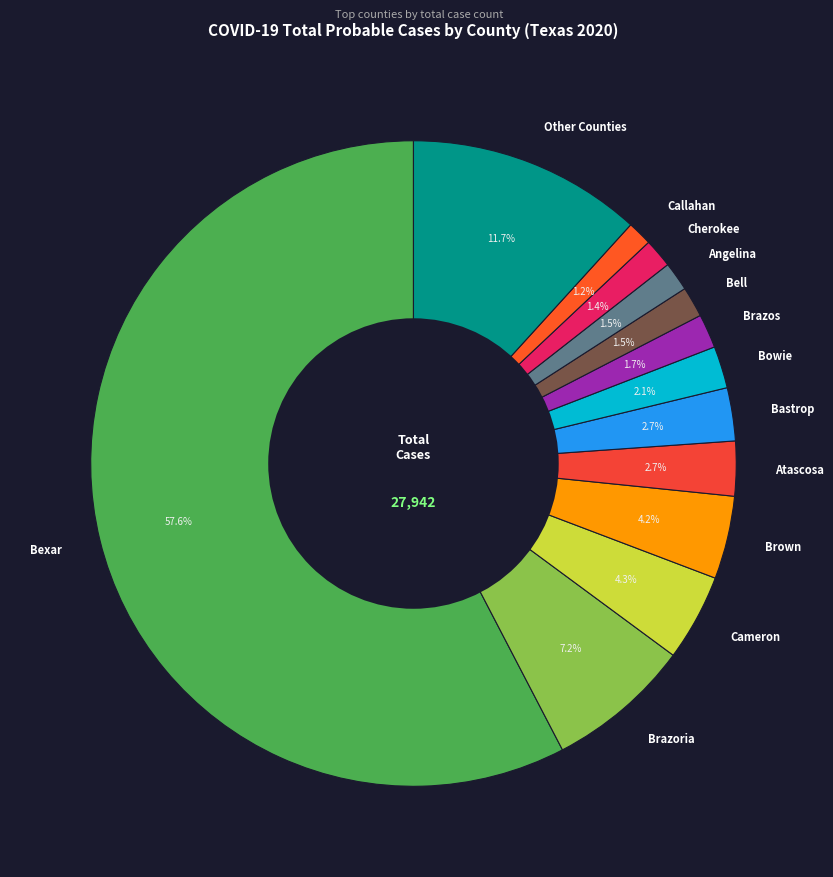

Which has a higher value, Bexar or Atascosa?

Bexar